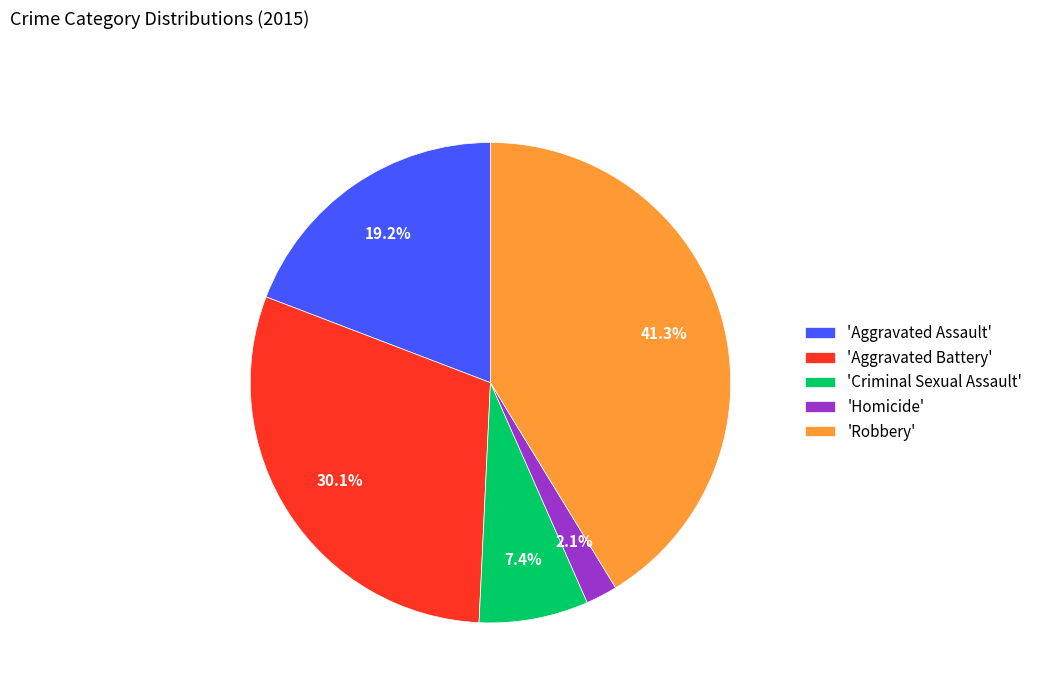

What percentage do 'Robbery' and 'Homicide' together represent?

43.4%